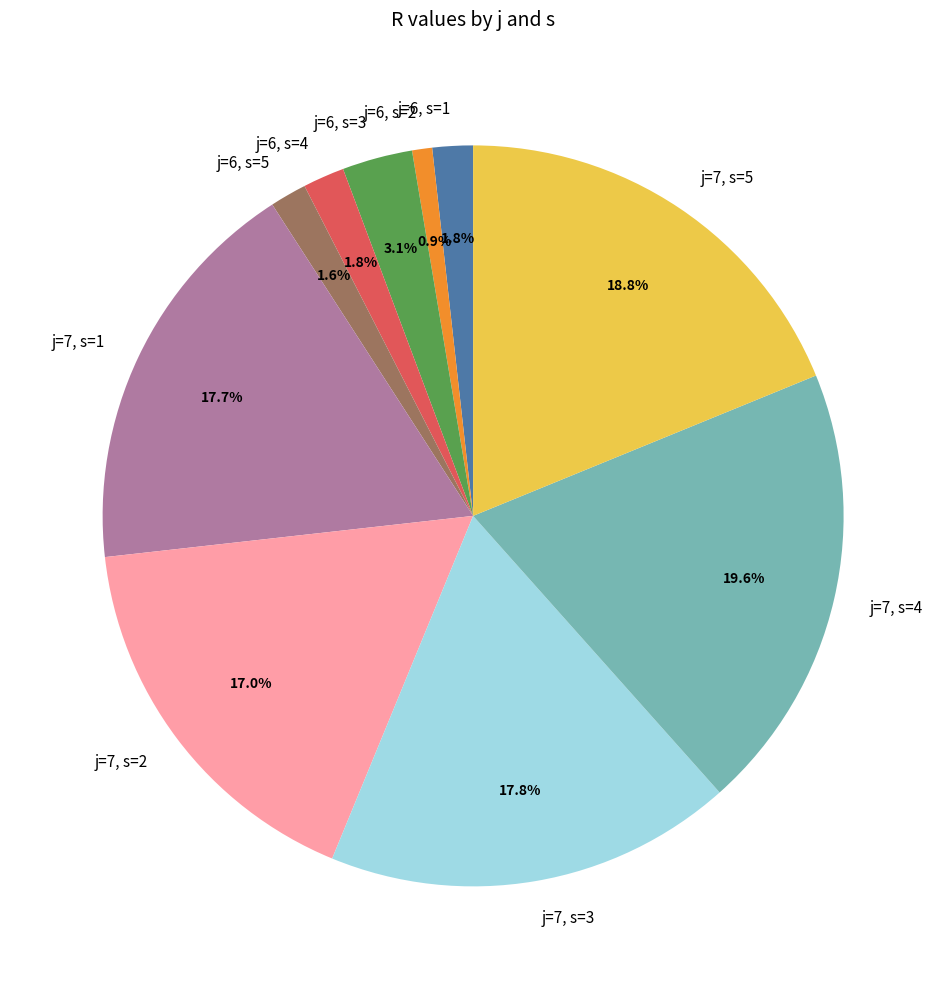

Is there a majority slice in this chart?

No